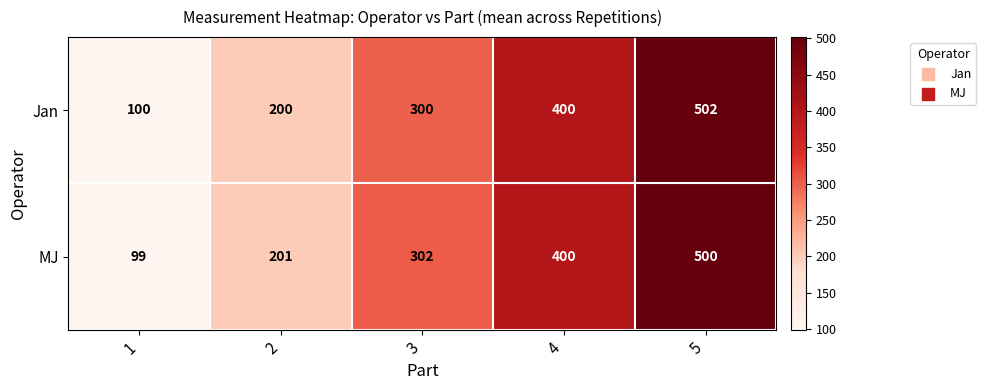

What is the difference between the maximum and second lowest values in the MJ series?

299